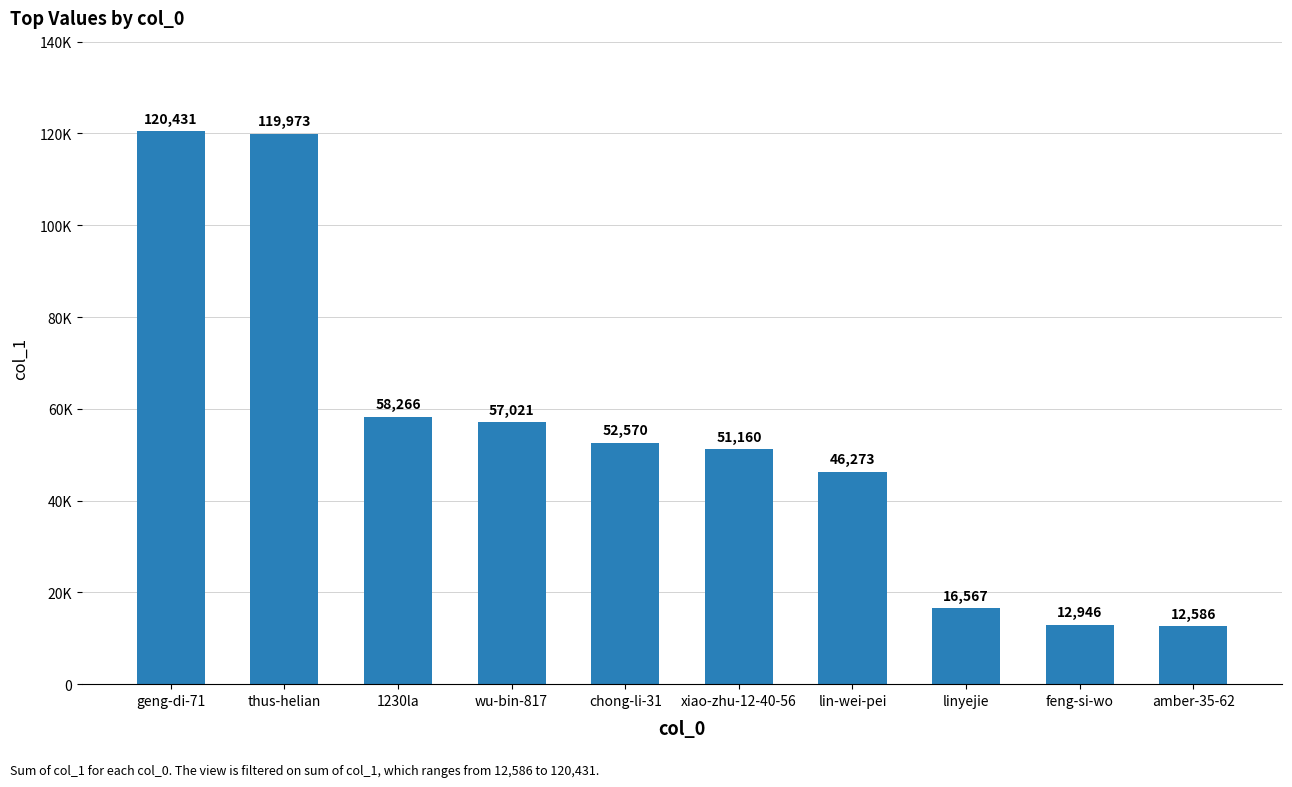

The chart shows a value of 12586 at amber-35-62. True or false?

True